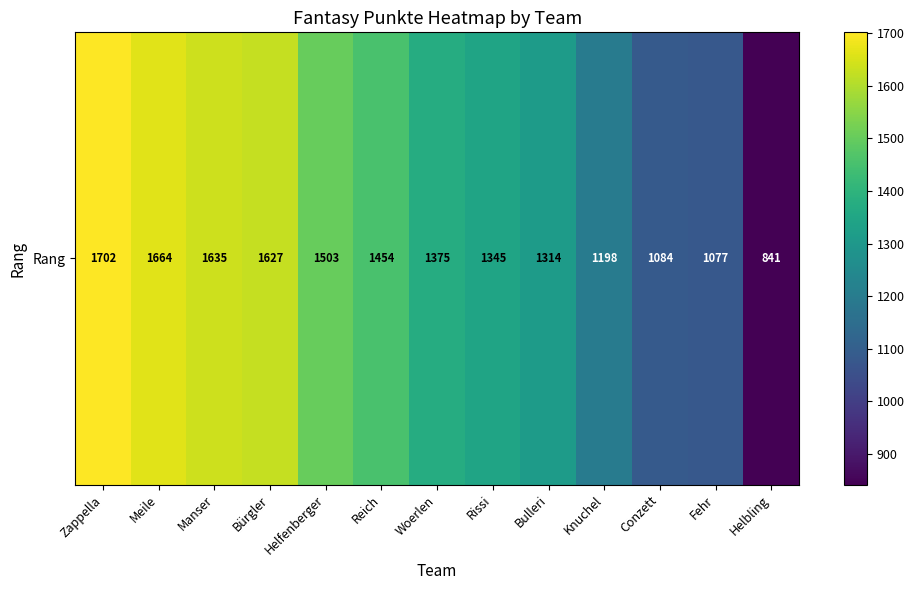

Reading right to left, what are all the values shown in this chart?

Helbling=841	Fehr=1077	Conzett=1084	Knuchel=1198	Bulleri=1314	Rissi=1345	Woerlen=1375	Reich=1454	Helfenberger=1503	Bürgler=1627	Manser=1635	Meile=1664	Zappella=1702